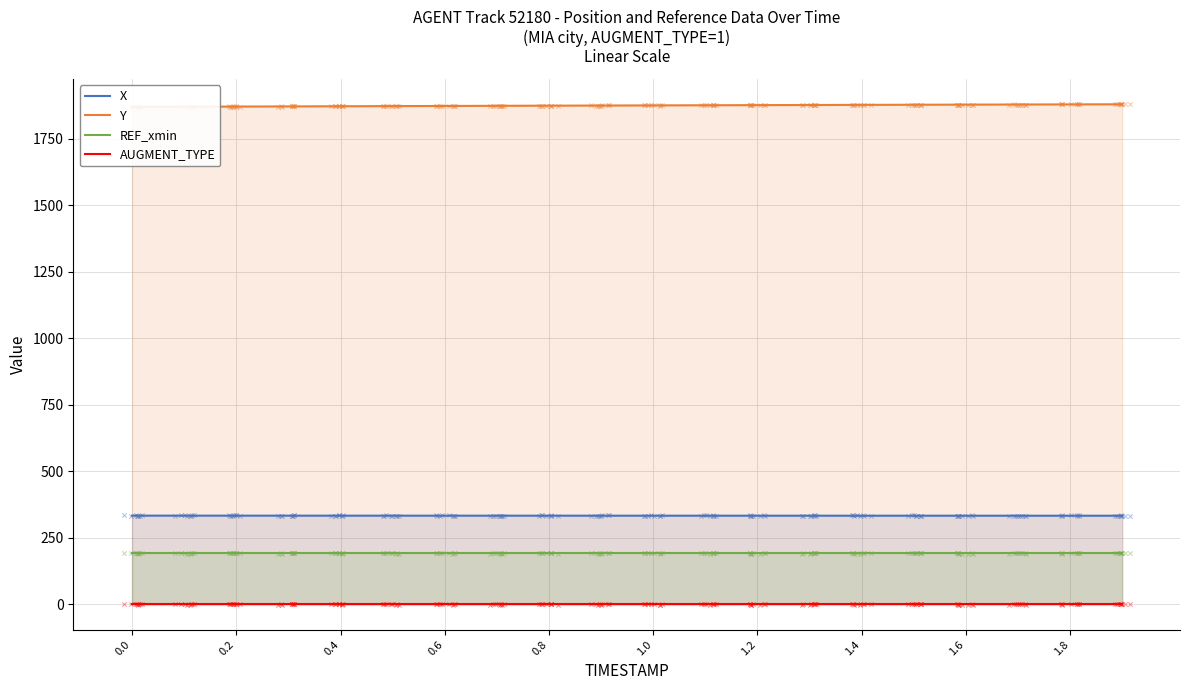

True or false: REF_xmin and X intersect in this chart.

False